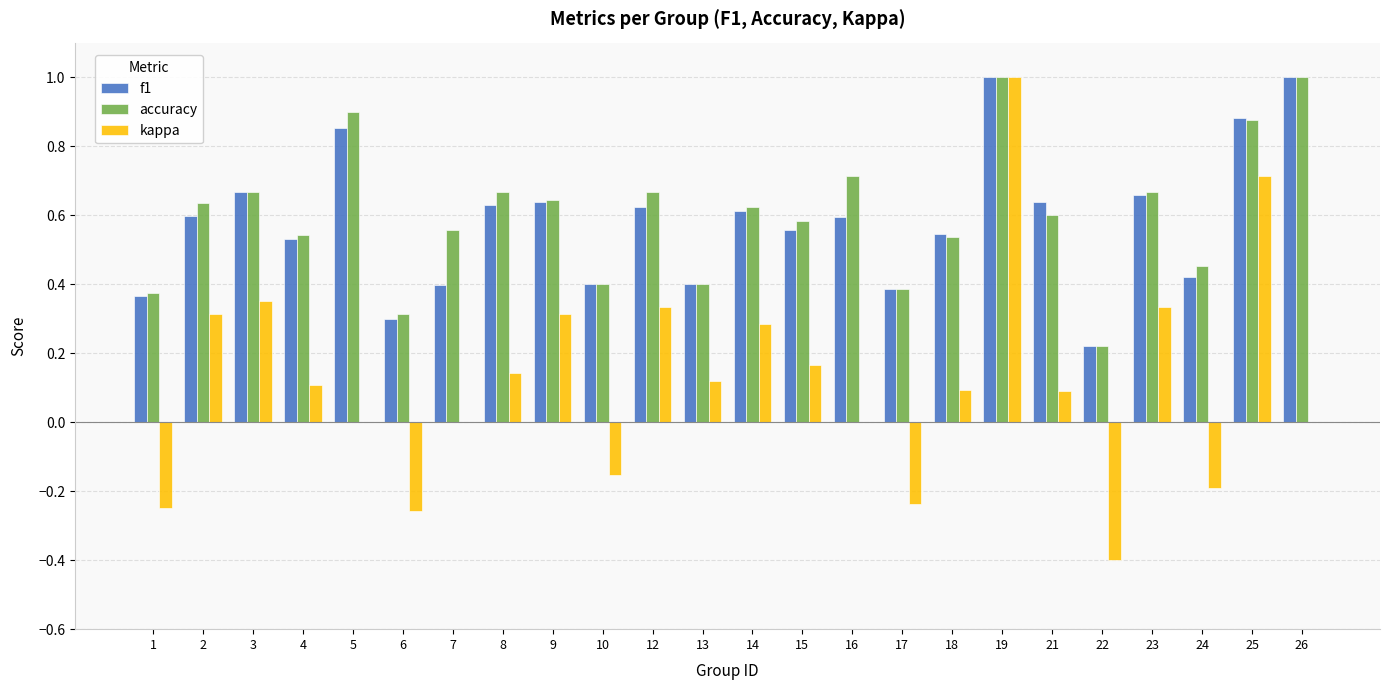

Between 10 and 23, which series saw the biggest shift?

kappa